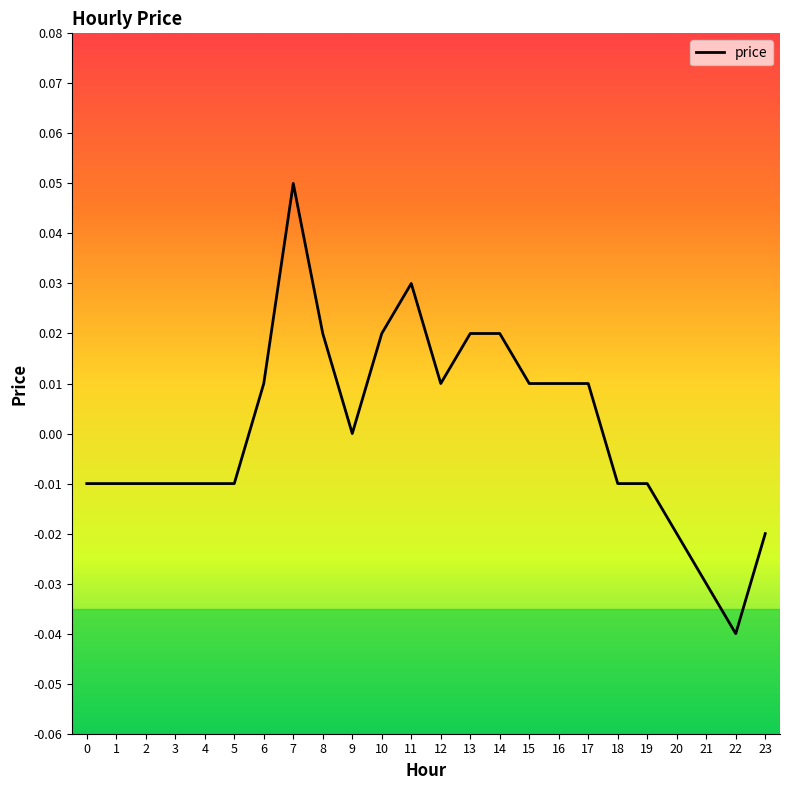

Which has a higher value, 21 or 20?

20